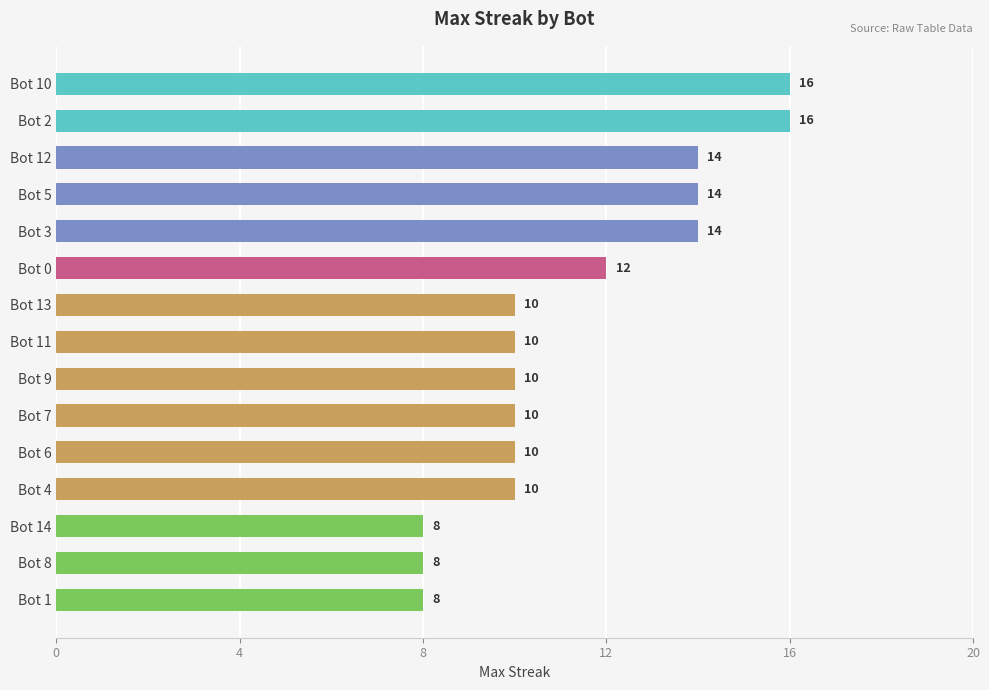

What is the label of the 12th bar from the top?

Bot 4